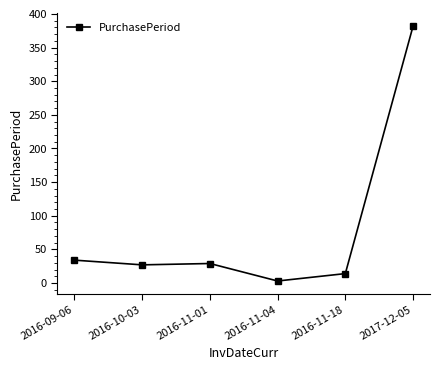

Which label corresponds to the smallest value in the chart?

2016-11-04